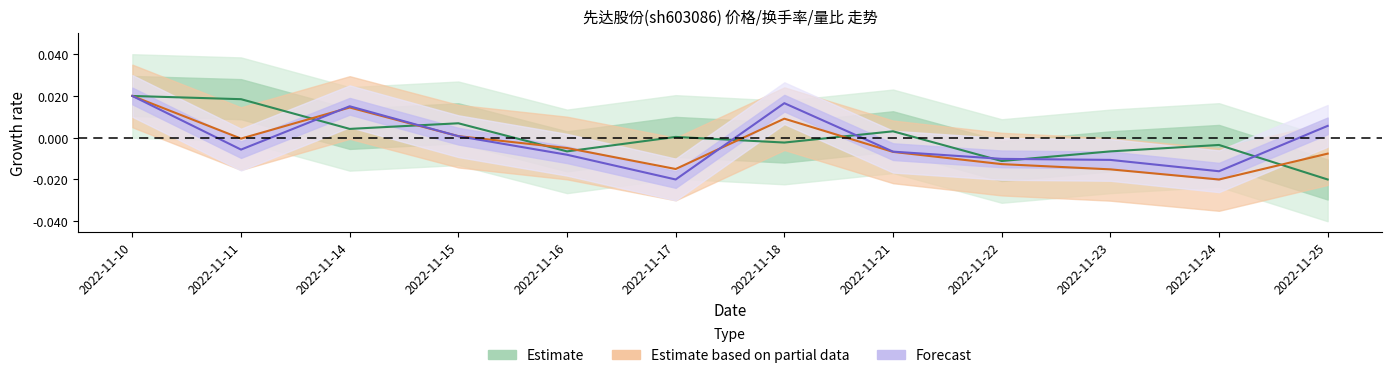

Rank the series by their maximum value, from lowest to highest.

Estimate, Forecast, Estimate based on partial data